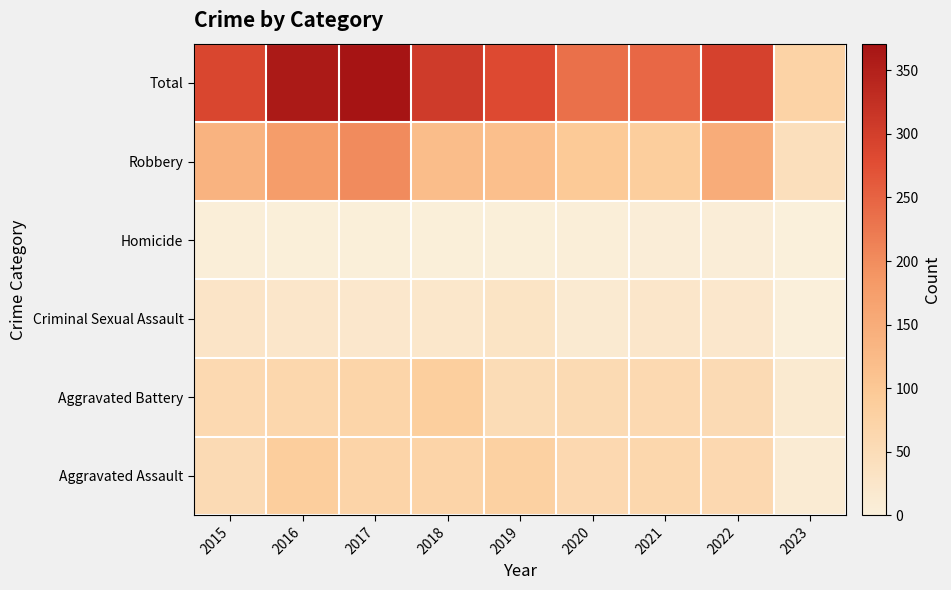

List the series in order of their peak value, lowest first.

Homicide, Criminal Sexual Assault, Aggravated Battery, Aggravated Assault, Robbery, Total